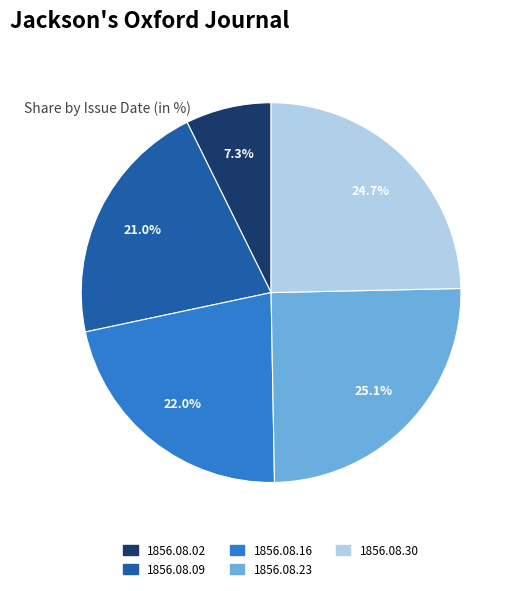

Is there a majority slice in this chart?

No